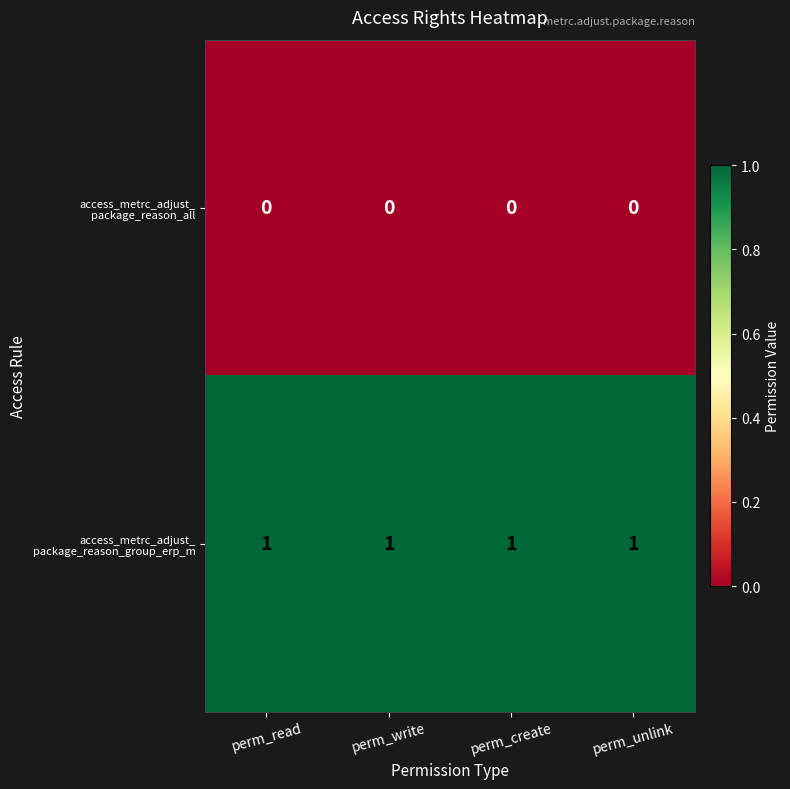

Rank the series by their average value, from highest to lowest.

access_metrc_adjust_ package_reason_group_erp_m, access_metrc_adjust_ package_reason_all